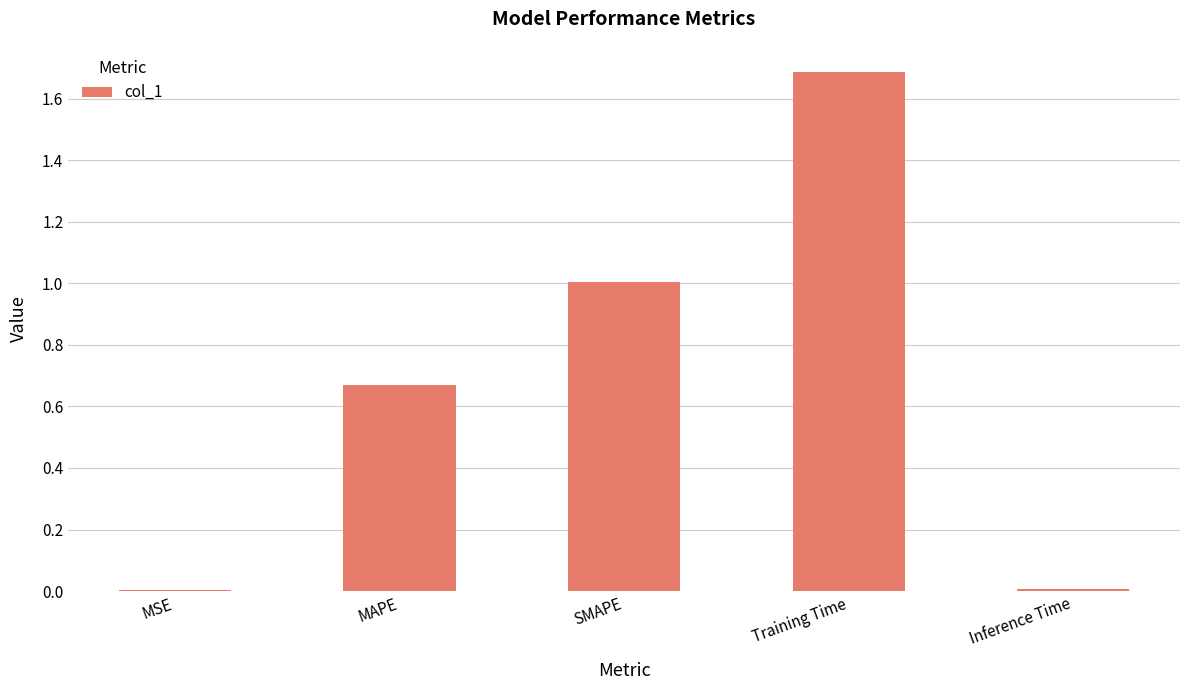

Between Training Time and MAPE, which is larger?

Training Time